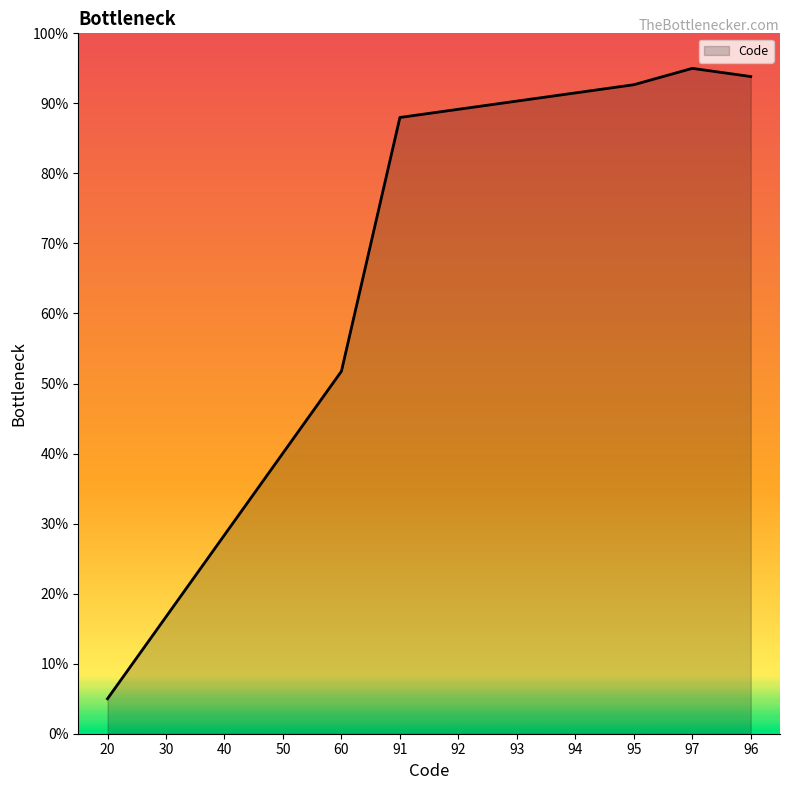

Reading left to right, list all the values displayed in this chart.

20=5.0	30=16.7	40=28.4	50=40.1	60=51.8	91=88.0	92=89.2	93=90.3	94=91.5	95=92.7	97=95.0	96=93.8